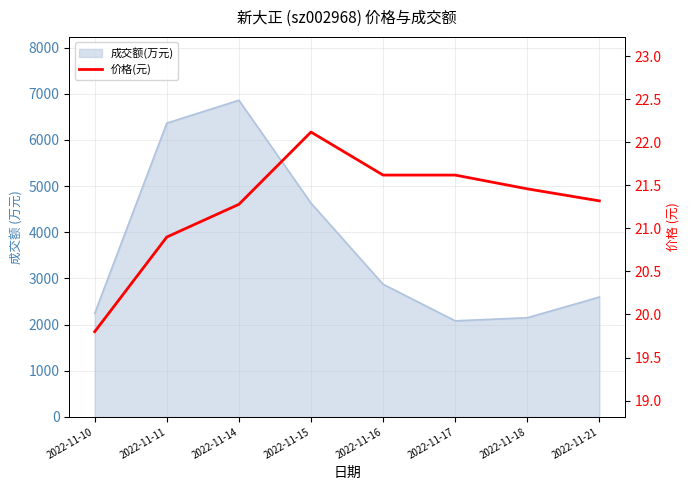

What is the smallest value displayed?

19.8